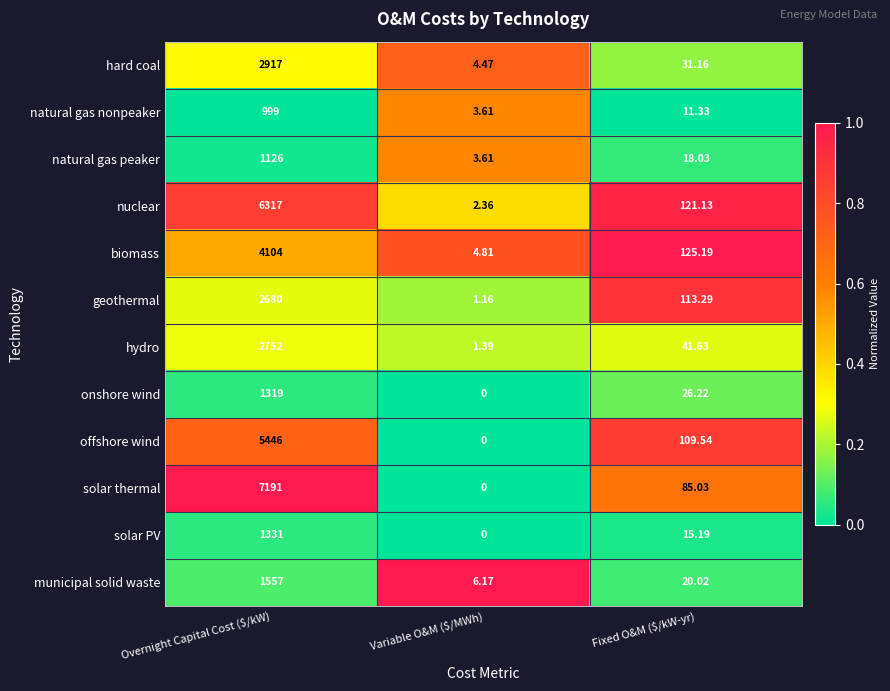

Which category has the lowest value in the hard coal series?

Variable O&M ($/MWh)